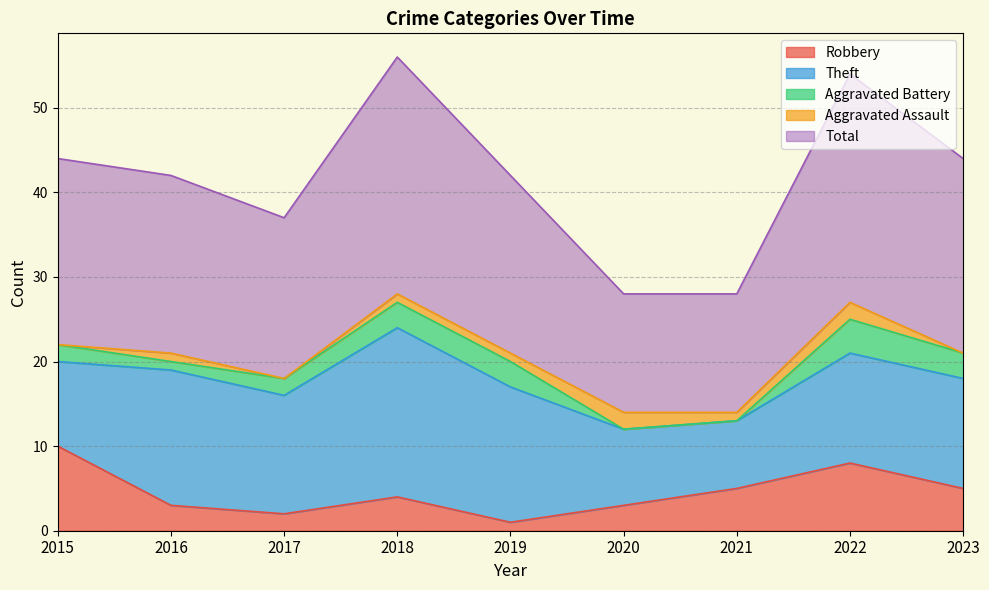

What is the minimum value for Total?

14